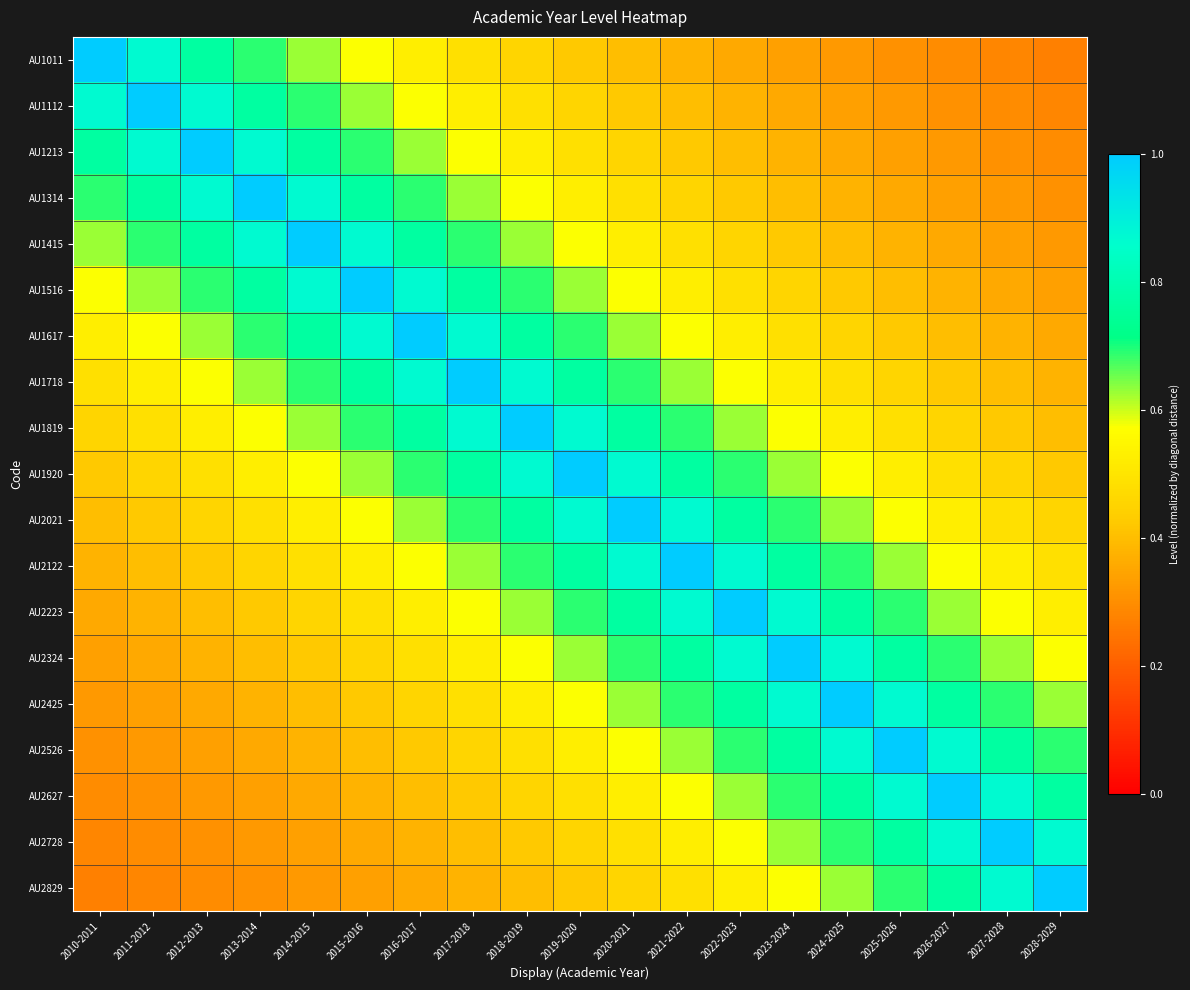

What is the smallest value displayed?

0.3